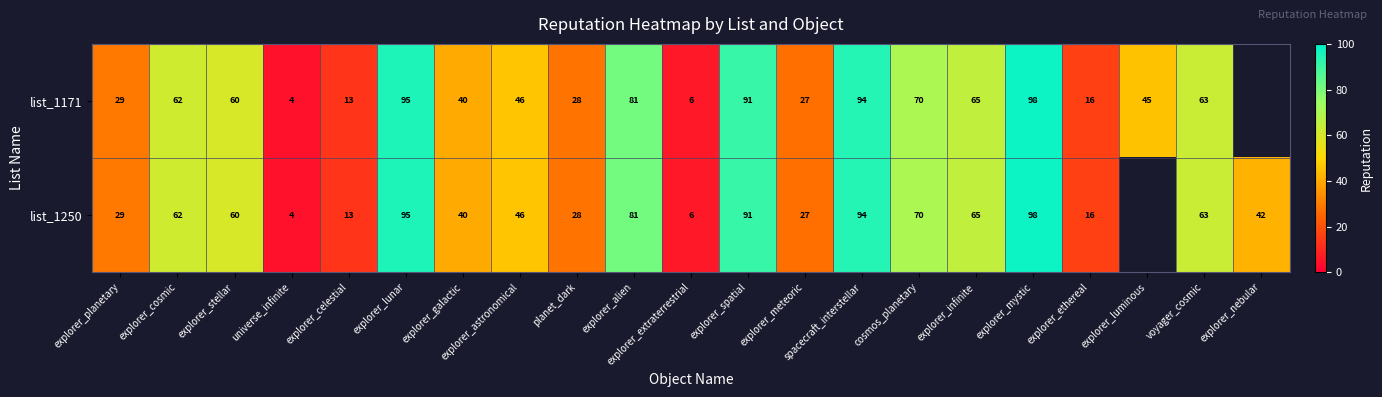

What is the sum of the list_1250 values at explorer_galactic and planet_dark?

68